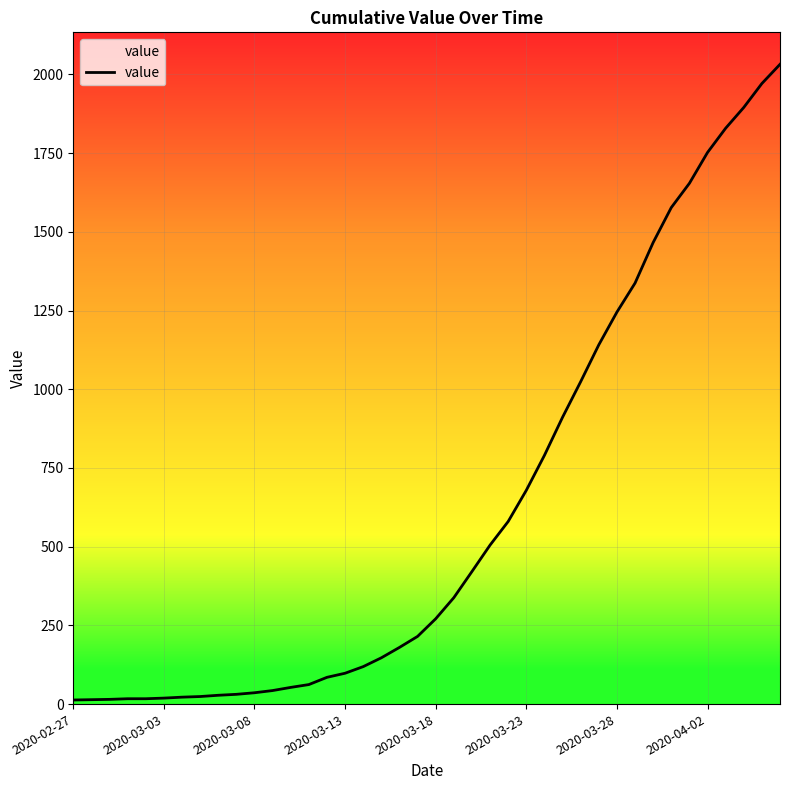

What is the maximum value shown in the chart?

2032